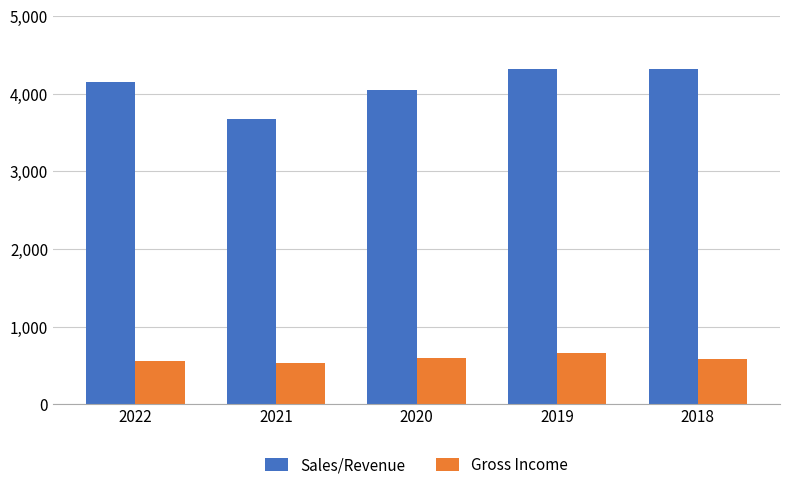

The value of Sales/Revenue at 2021 is 5548. True or false?

False